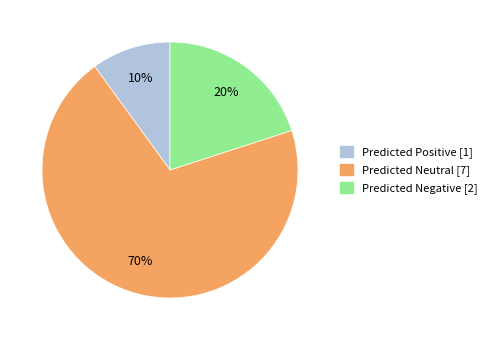

Is it true that Predicted Positive is 10% of the pie?

True